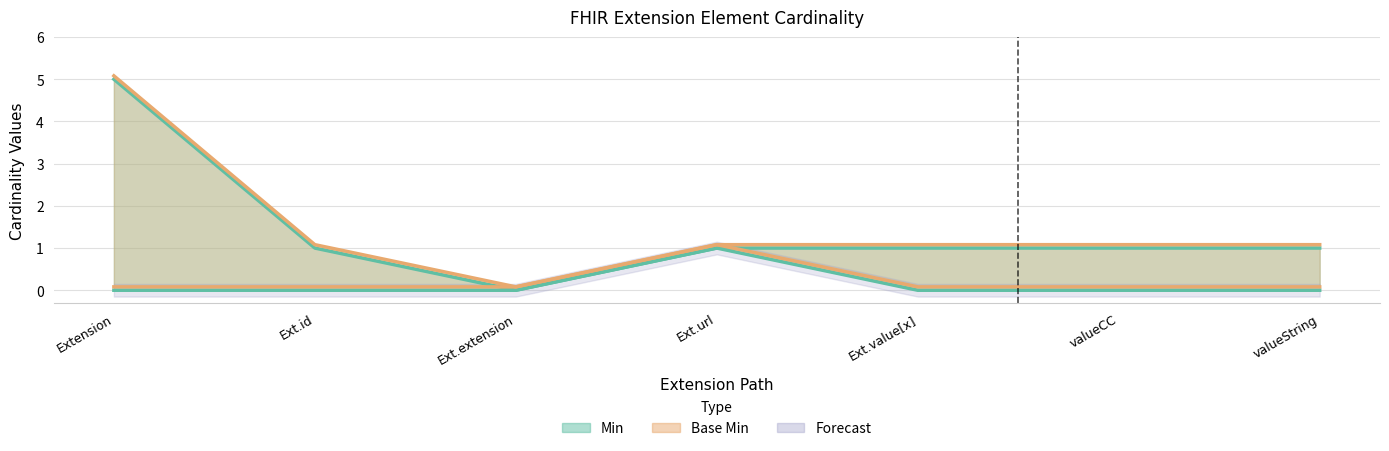

True or false: Min and Base Min cross at least once.

False